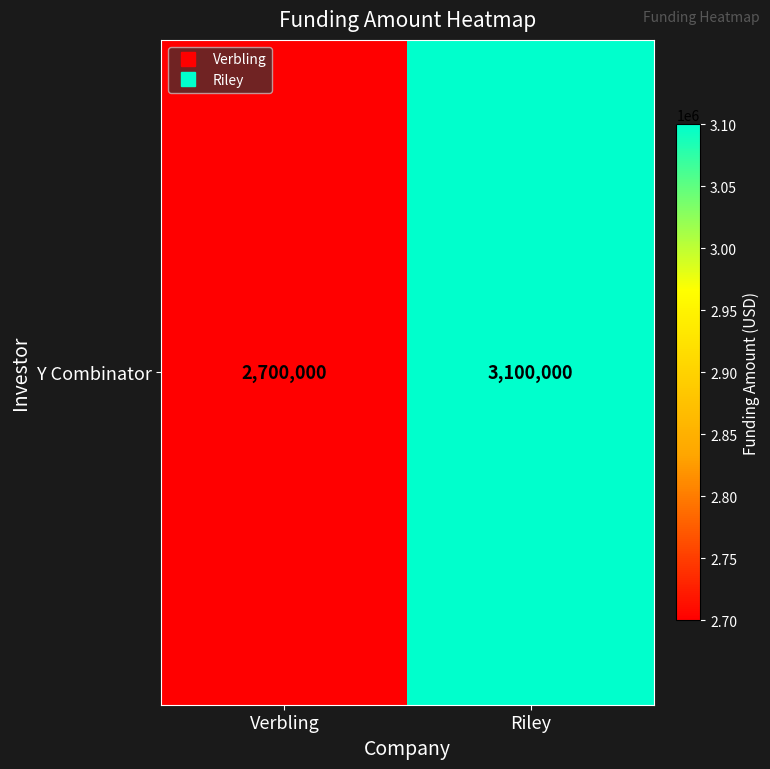

What is the change in value from Verbling to Riley?

+400000